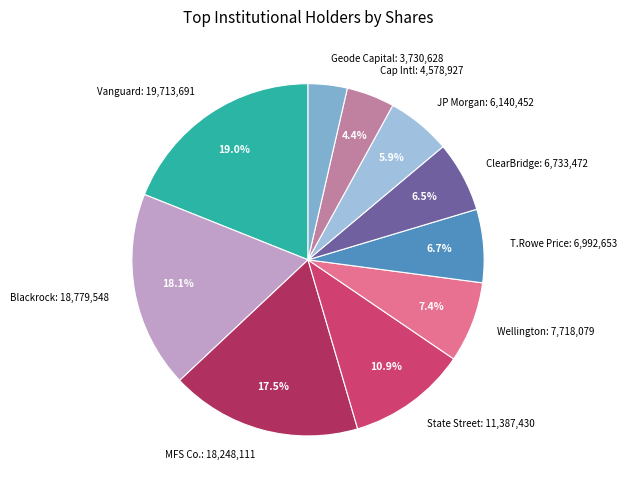

What percentage do MFS Co.: 18,248,111 and Cap Intl: 4,578,927 together represent?

21.9%